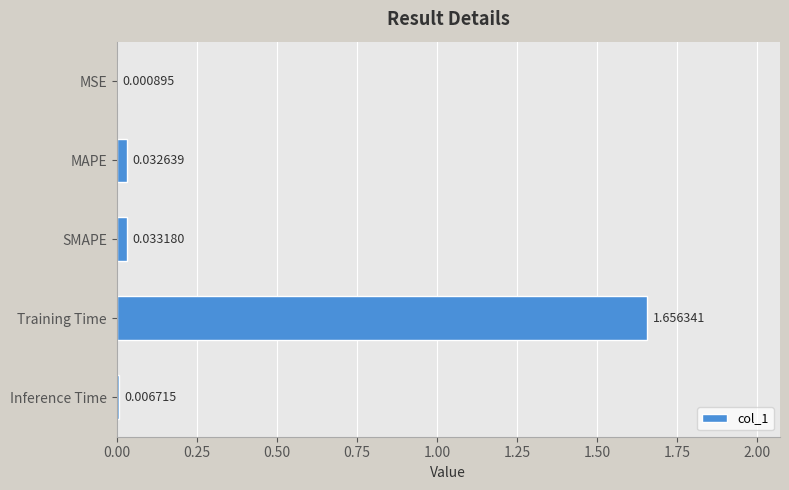

At which category does the chart reach its peak across all series?

Training Time